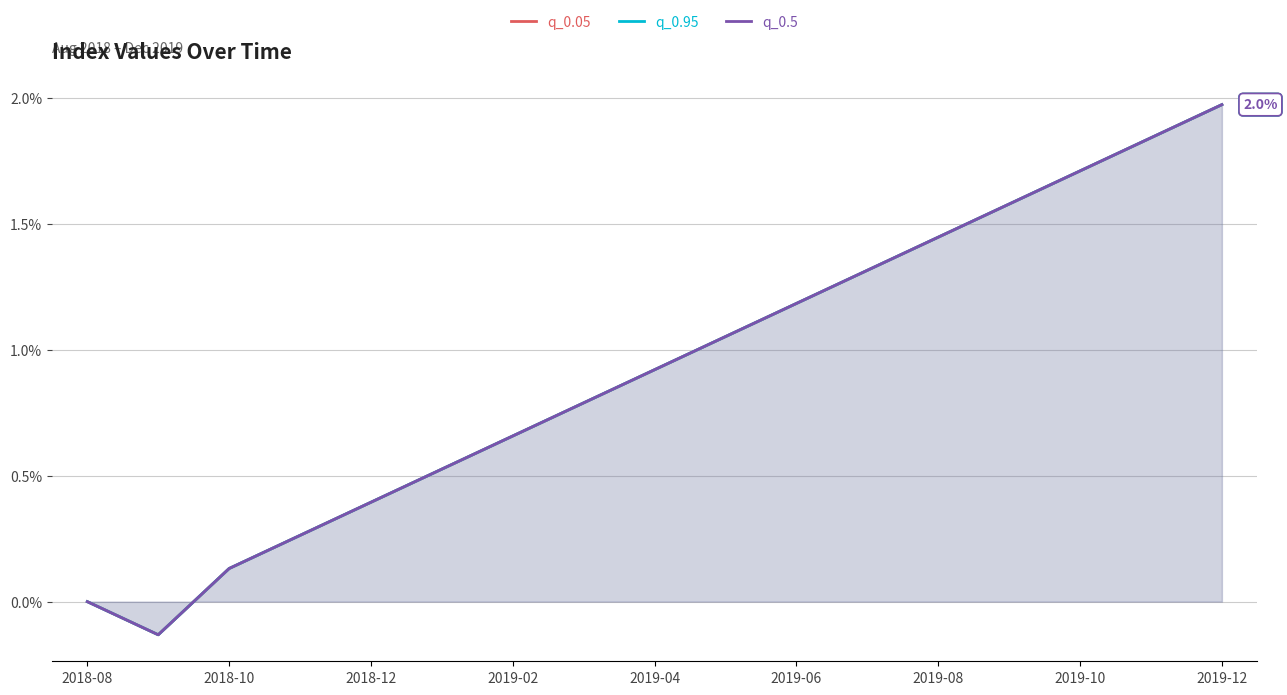

The q_0.95 series shows 0.7 at 2019-06. True or false?

False